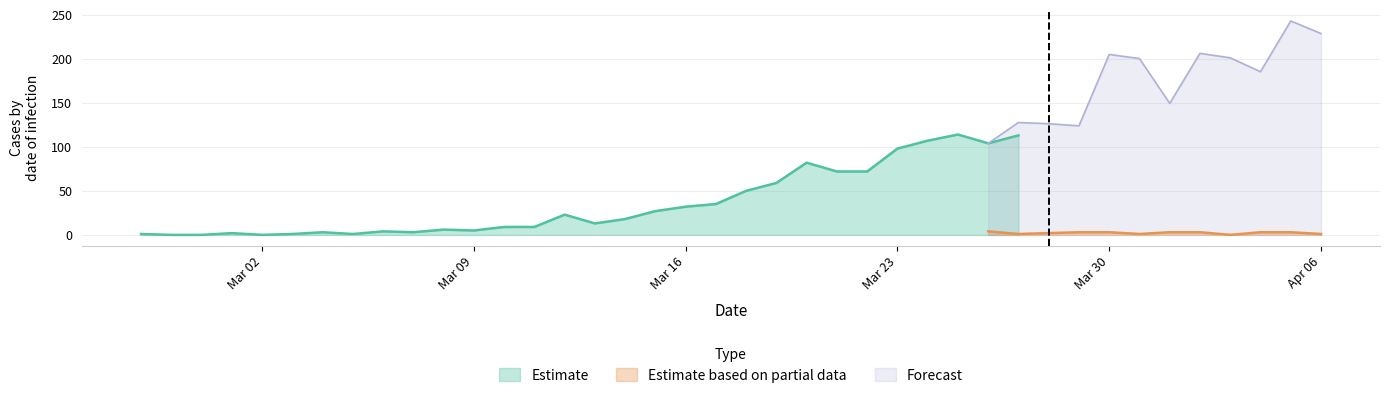

How many positive values does the not-confirmed series have?

23